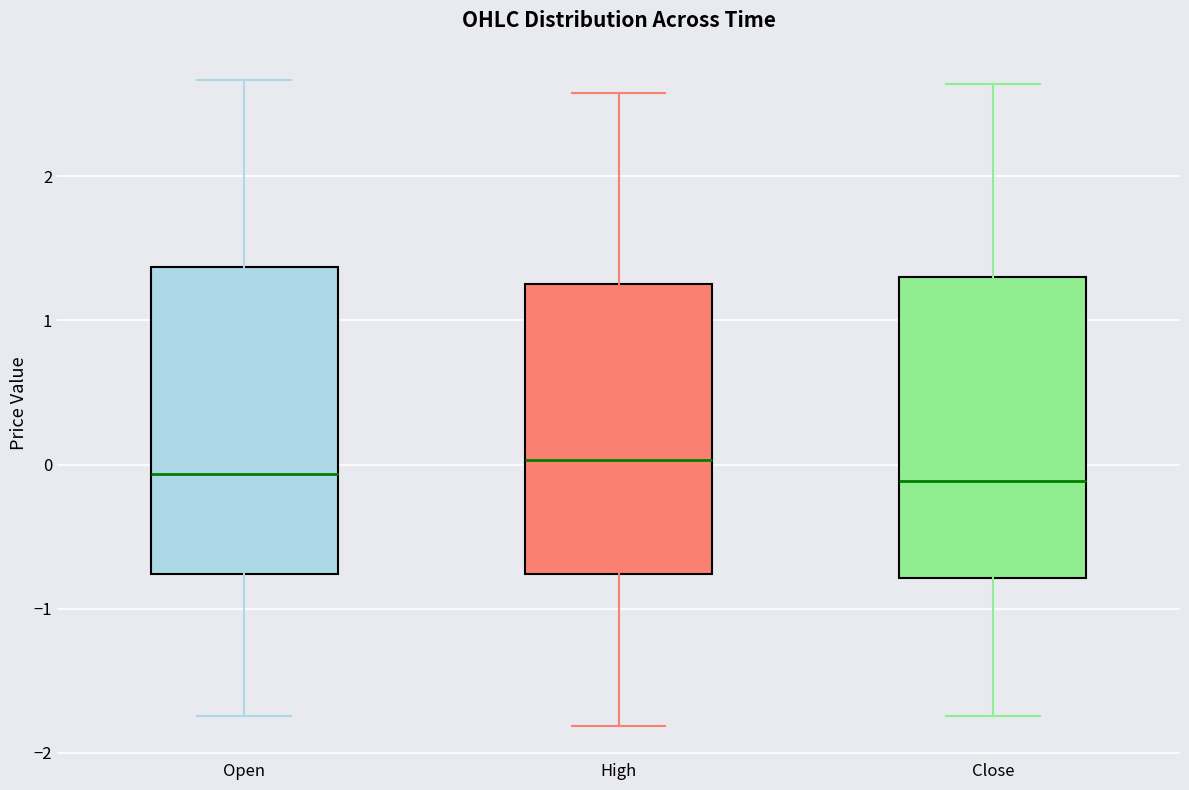

Reading left to right, transcribe this box plot: for each box, give where its median line is, the range the box spans, and where its two whiskers end, as read against the y-axis. The values are not printed on the chart, so give them approximately, as read against the axis.

Open: median -0.1, box -0.8 to 1.4, whiskers -1.7 to 2.7
High: median 0.0, box -0.8 to 1.3, whiskers -1.8 to 2.6
Close: median -0.1, box -0.8 to 1.3, whiskers -1.7 to 2.6